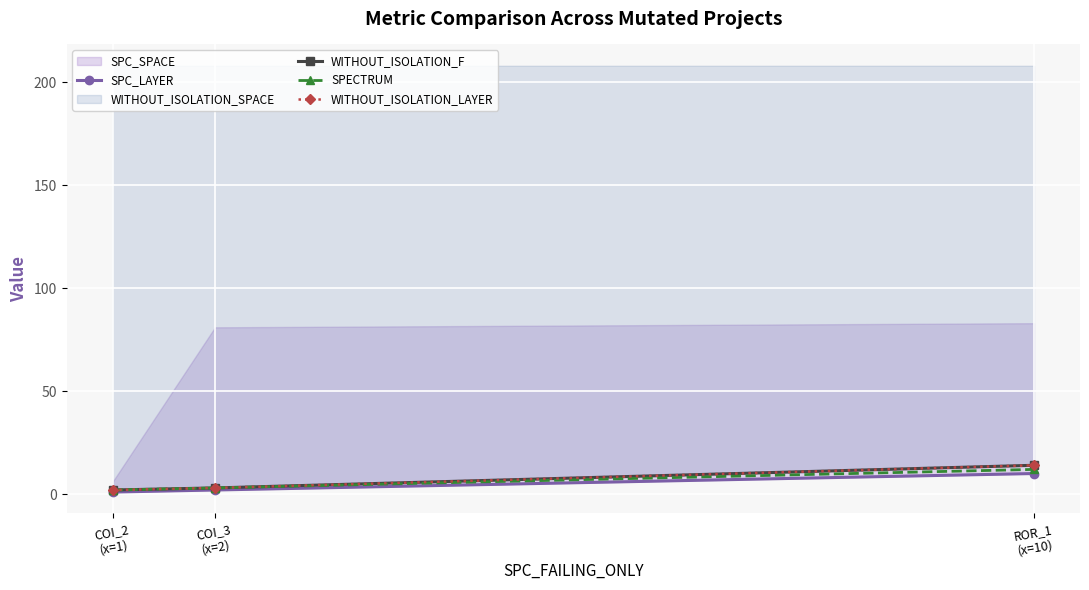

What is the value of the WITHOUT_ISOLATION_LAYER point at the 1st from the left?

2